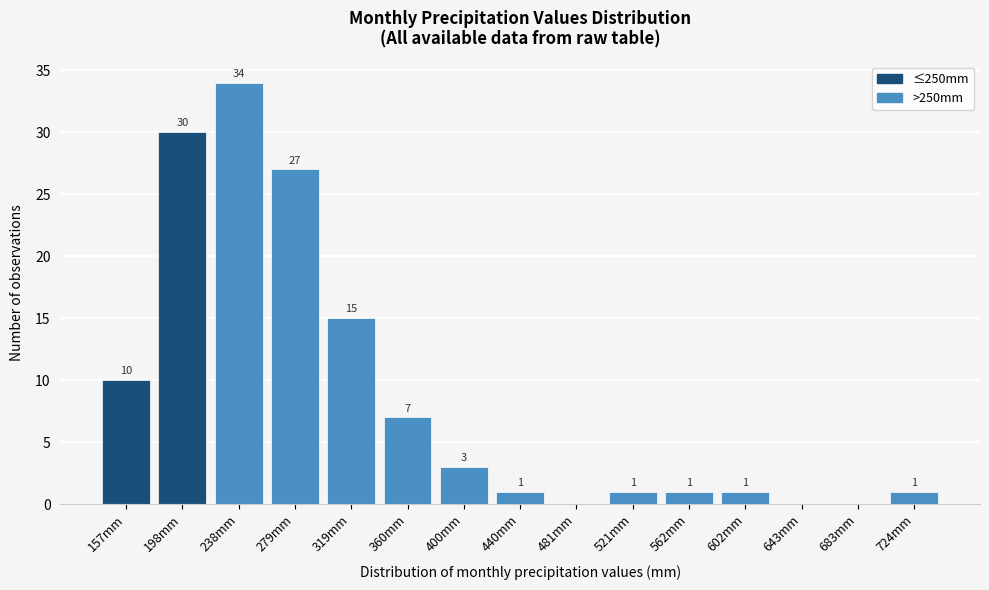

Reading left to right, list all the values displayed in this chart.

157mm=10	198mm=30	238mm=34	279mm=27	319mm=15	360mm=7	400mm=3	440mm=1	481mm=0	521mm=1	562mm=1	602mm=1	643mm=0	683mm=0	724mm=1